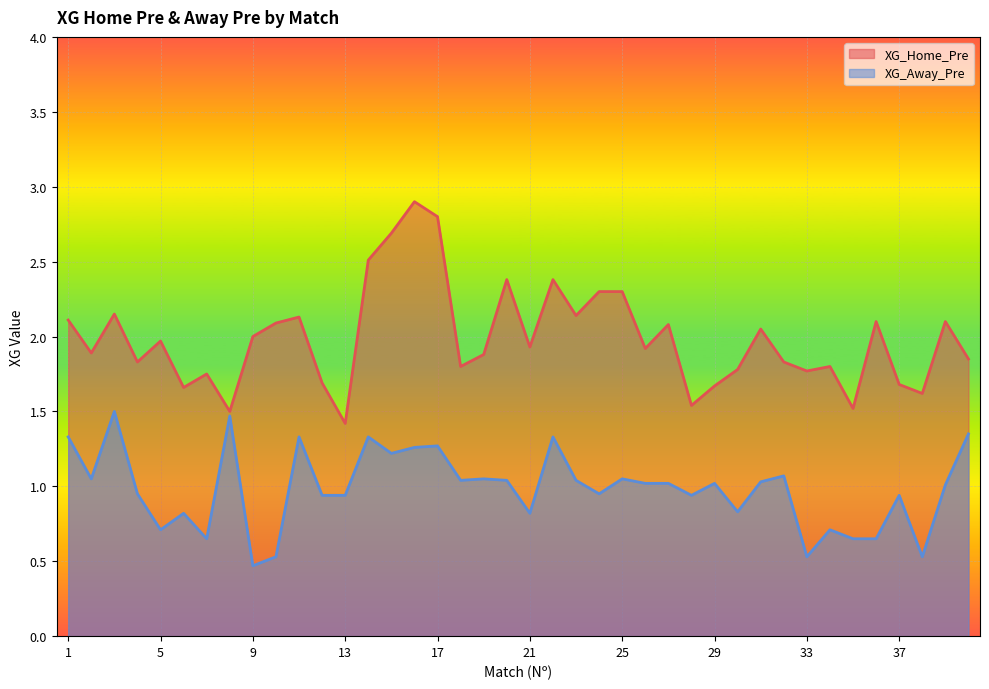

True or false: XG_Away_Pre has a value of 1.0 at 27.

True